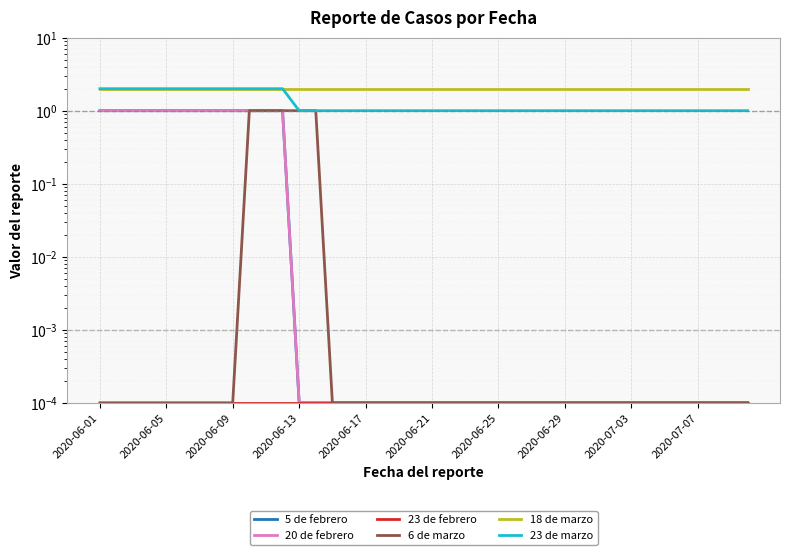

True or false: 6 de marzo and 23 de marzo cross at least once.

False